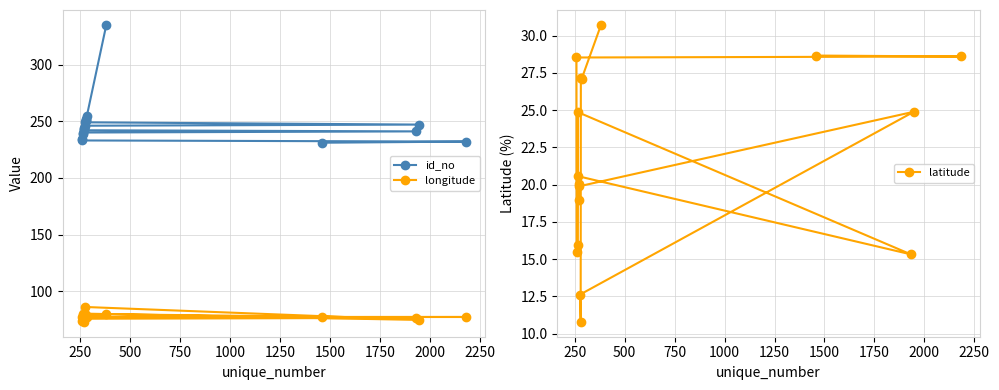

What is the value of the latitude point at the 11th from the left?

27.2